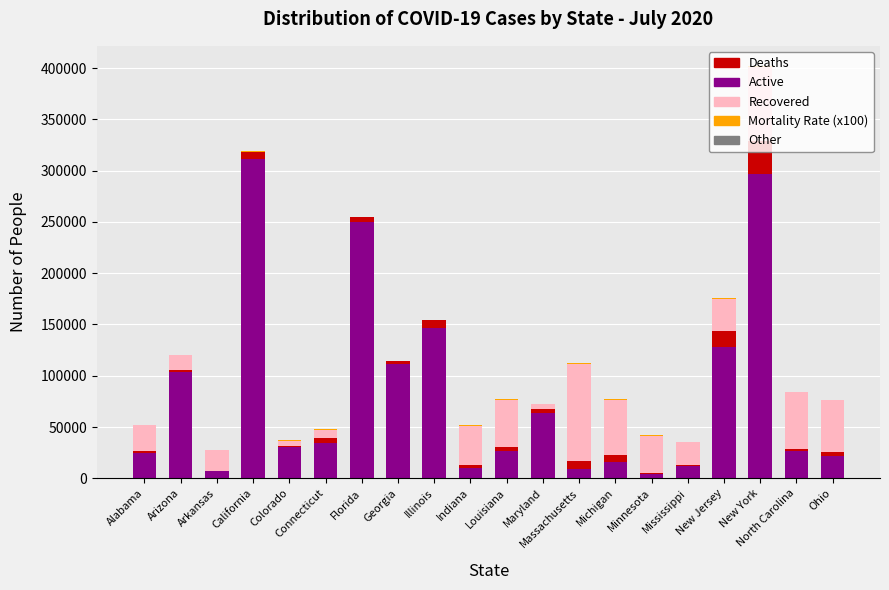

At which label does Active reach its peak?

California